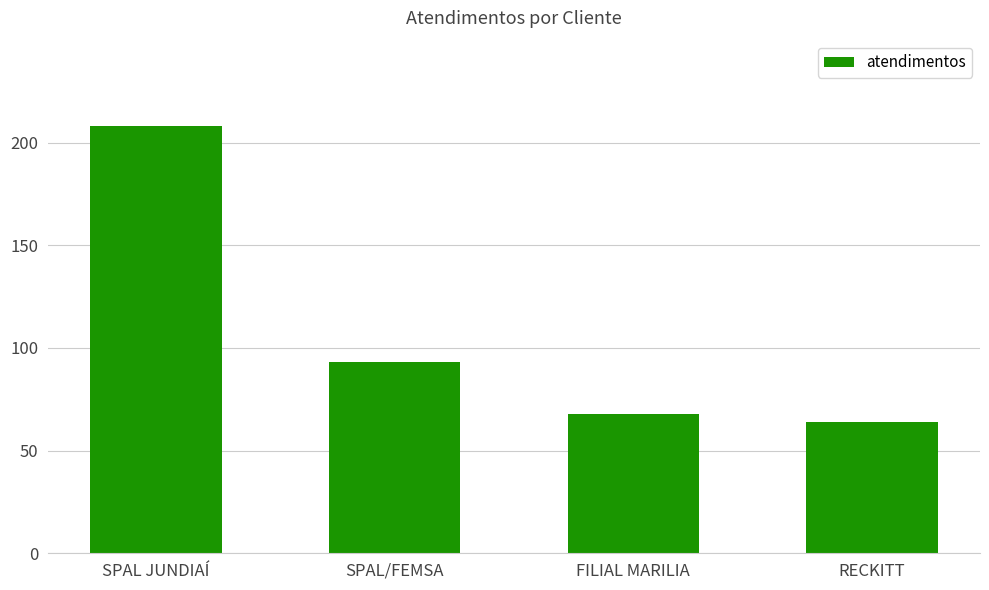

What is the change in value from SPAL/FEMSA to RECKITT?

-29